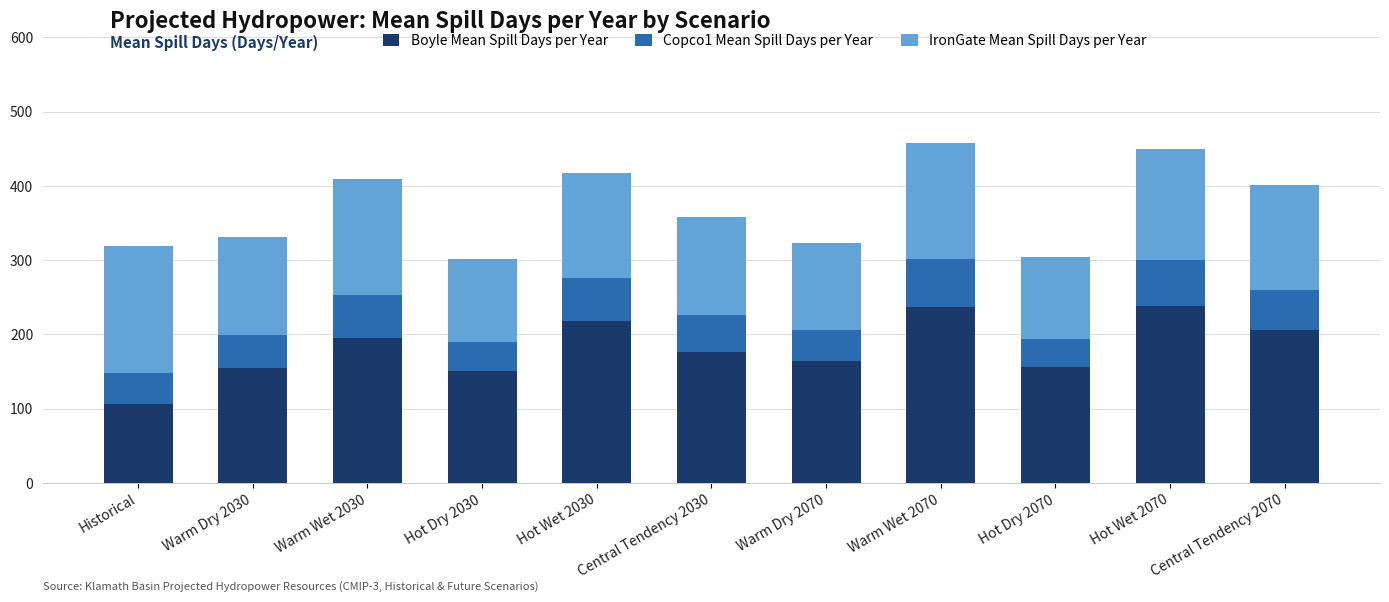

What is the sum of the Boyle Mean Spill Days per Year values at Hot Wet 2030 and Warm Dry 2070?

381.3